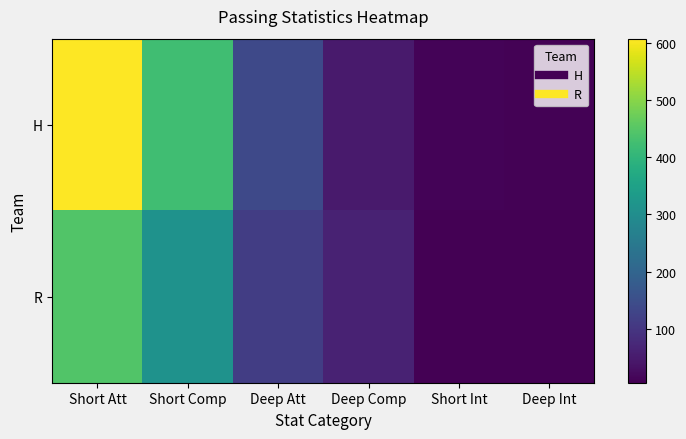

Which series has the largest range (max minus min)?

H